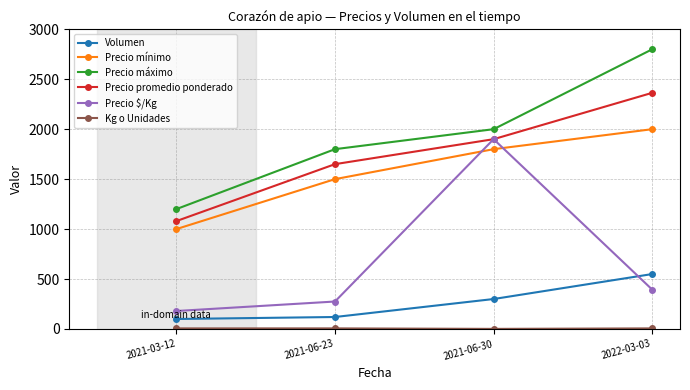

What is the difference between the Volumen values at 2022-03-03 and 2021-06-23?

430